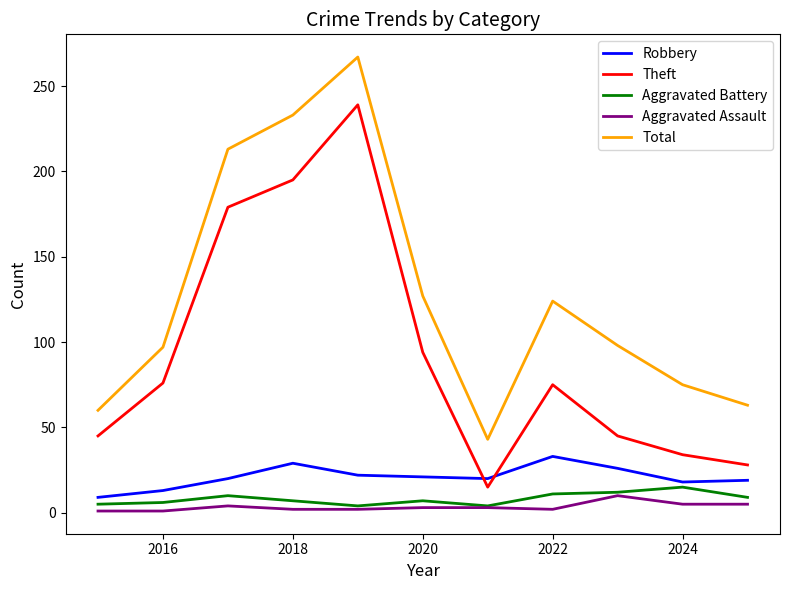

Which series has the largest total across all categories?

Total